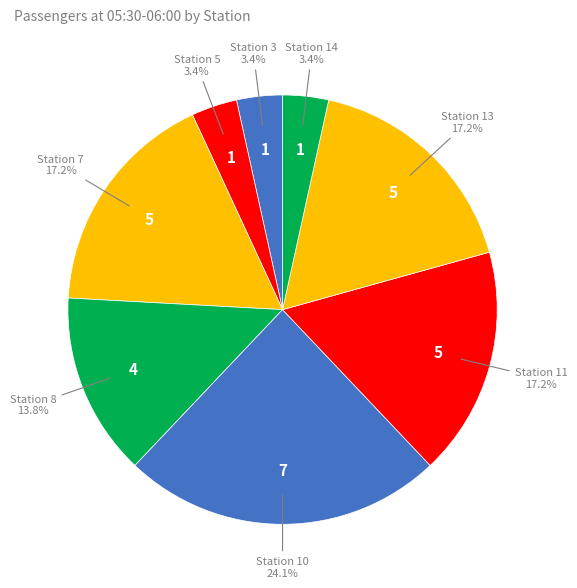

How many segments does this pie chart have?

8